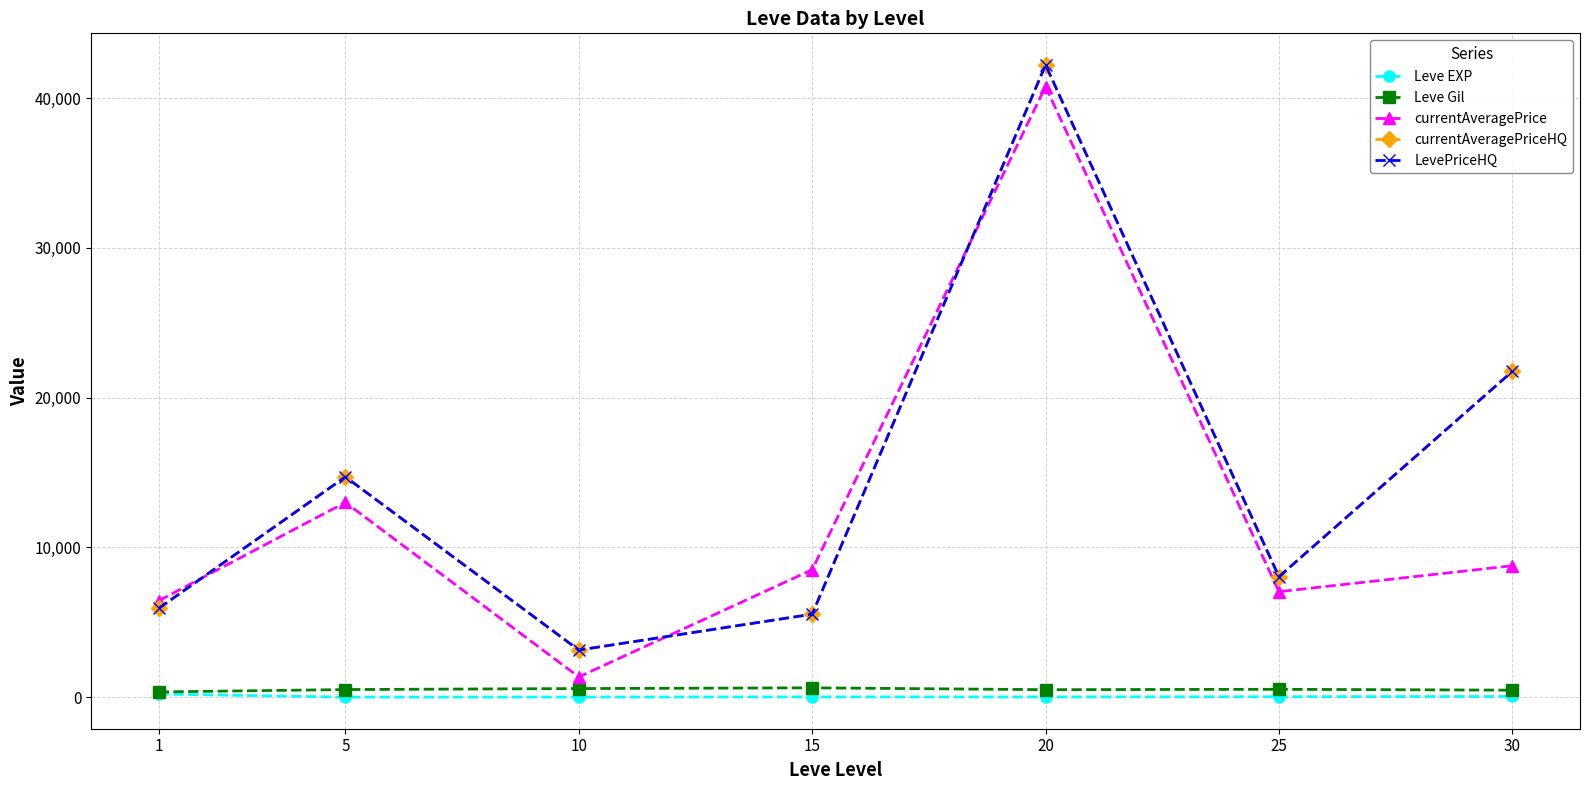

List the labels in order of currentAveragePrice value, largest first.

20, 5, 30, 15, 25, 1, 10